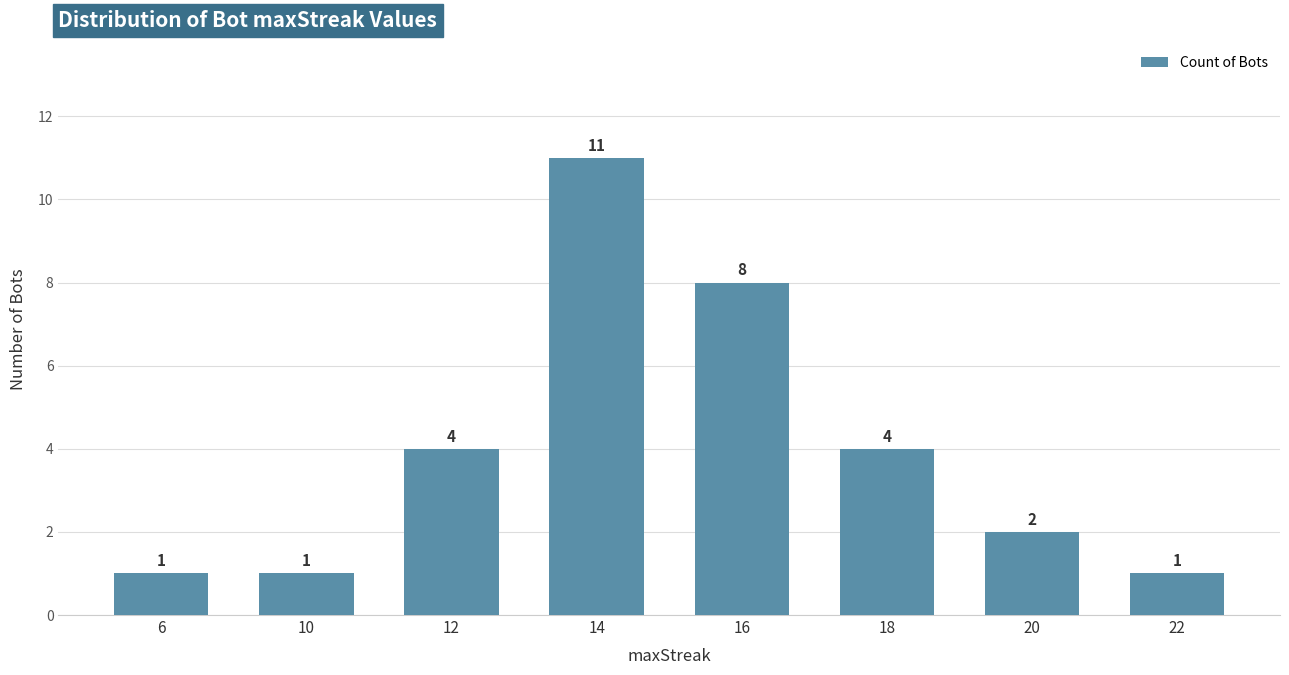

What is the minimum value shown in the chart?

1